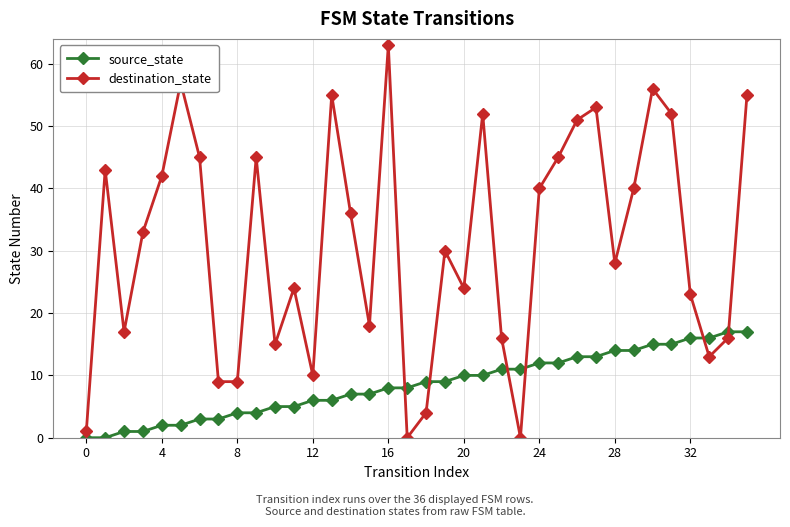

How many interior local peaks does the destination_state series have?

10